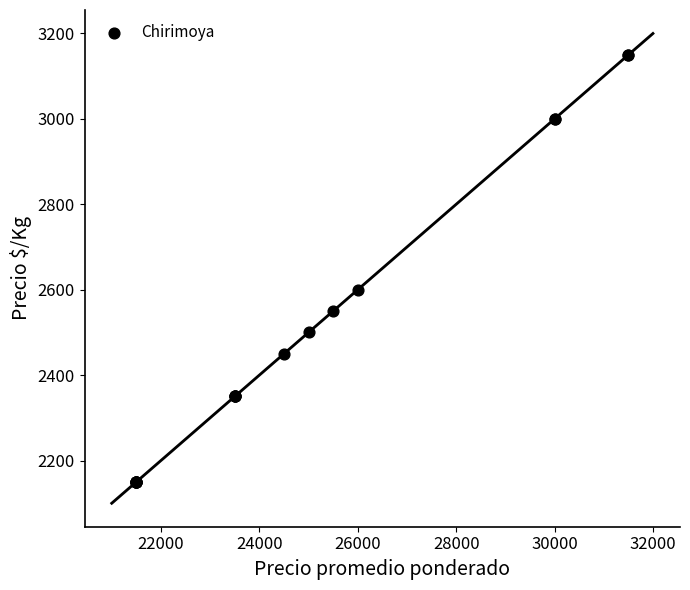

What Y value in the scatter plot is closest to 2650?

2600